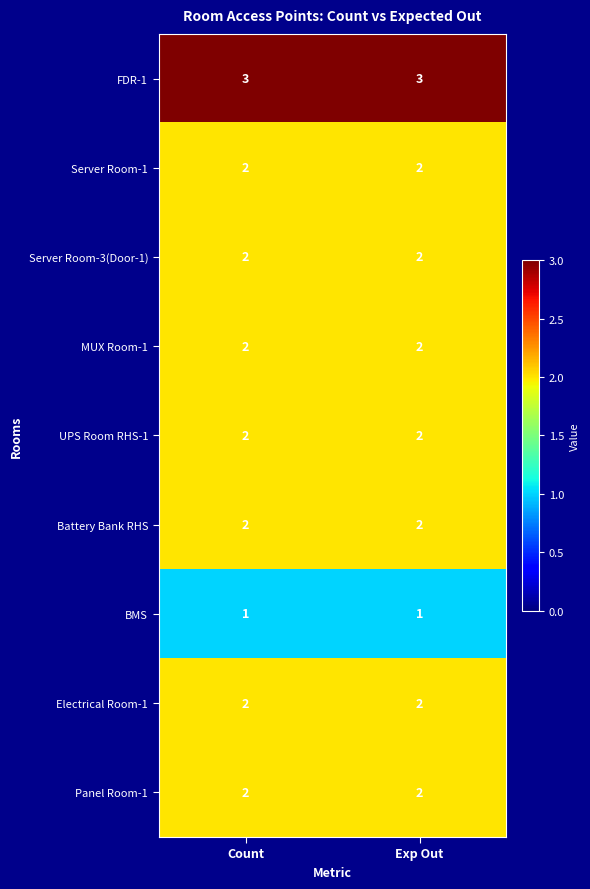

What is the sum of all Battery Bank RHS values?

4